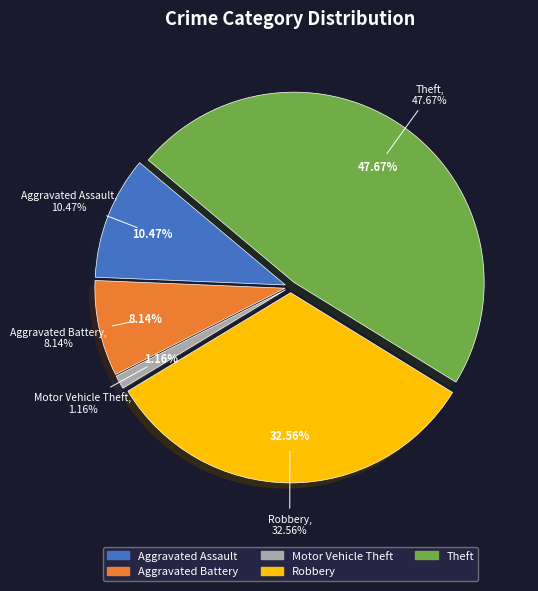

What is the ratio of the value at Aggravated Assault to the value at Robbery?

0.3